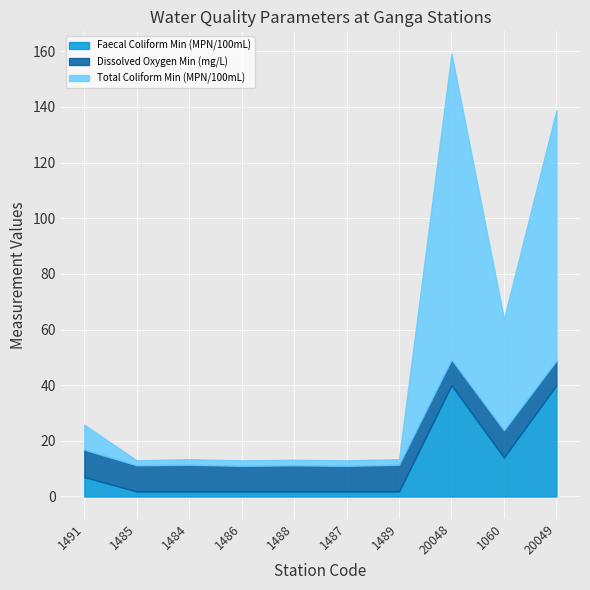

What position from the right is 1491?

10